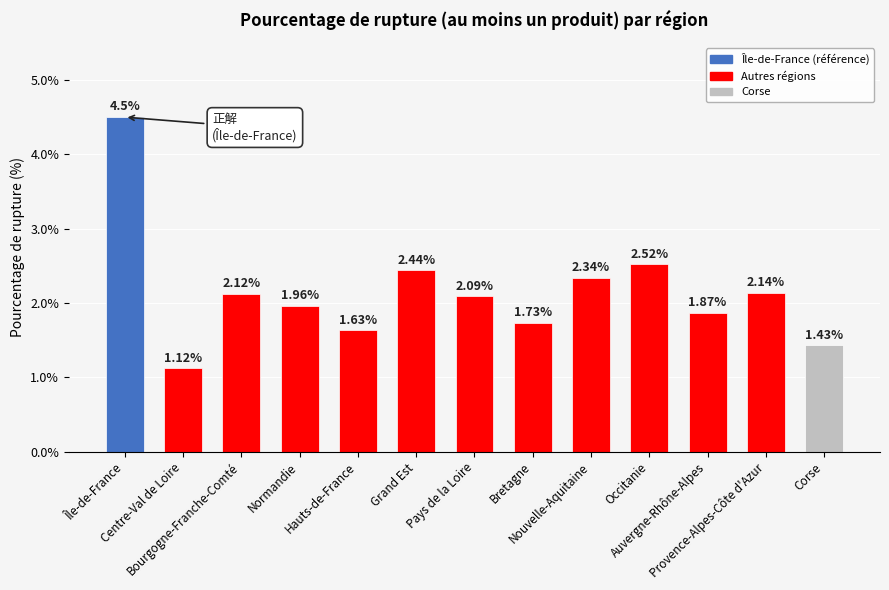

What is the label of the 8th bar from the right?

Grand Est